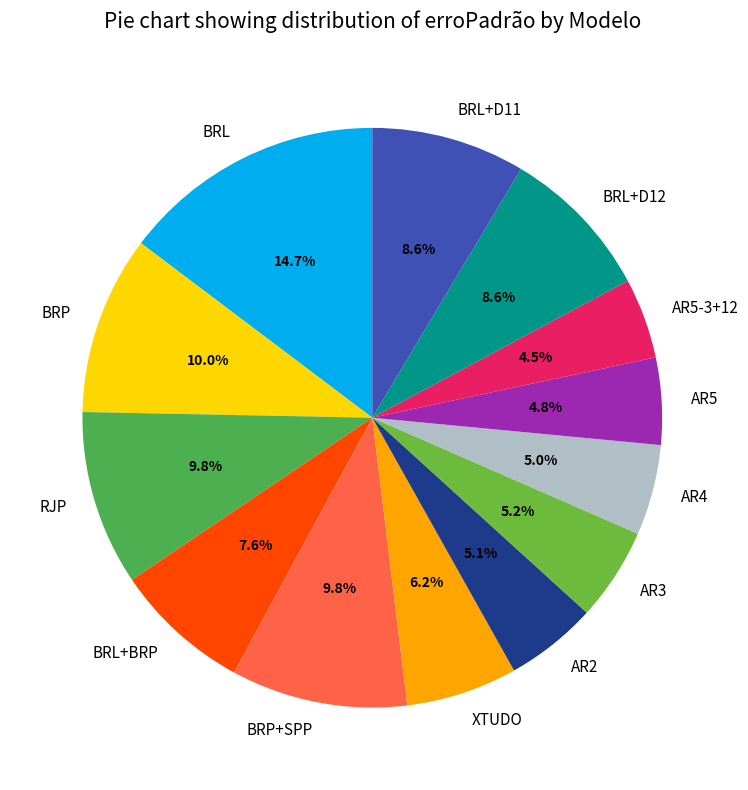

To the nearest percent, what portion does BRL+D12 represent?

9%